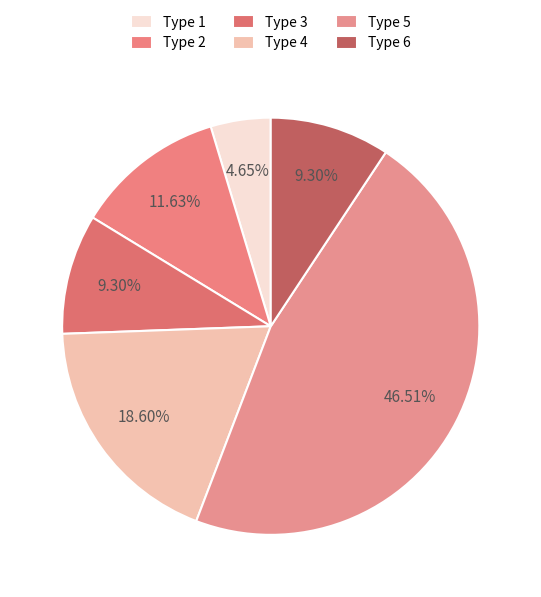

To the nearest percent, what is the difference between the largest and smallest slice percentages?

42%